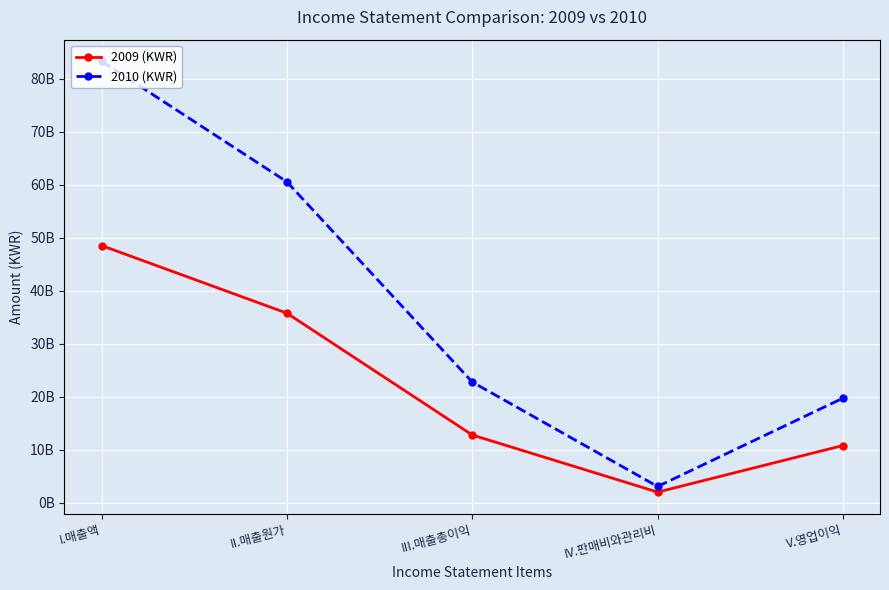

Rank the categories by 2009 (KWR) value from lowest to highest.

IV.판매비와관리비, V.영업이익, III.매출총이익, II.매출원가, I.매출액